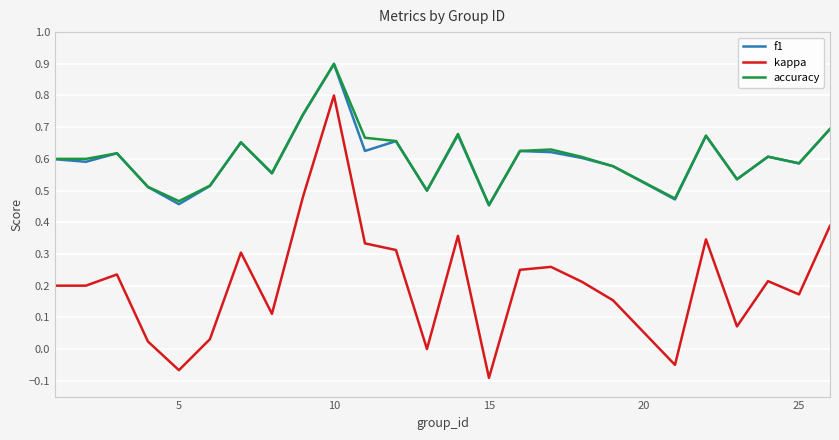

Which series has the largest range (max minus min)?

kappa